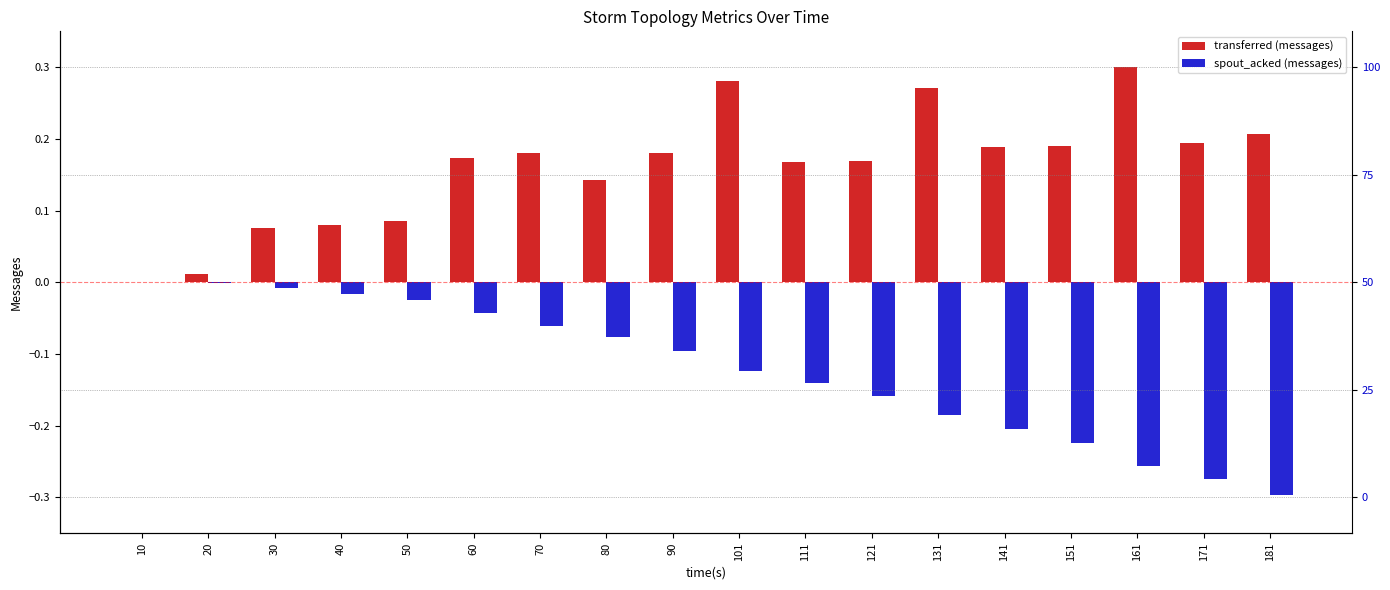

What is the minimum value shown in the chart?

-0.3